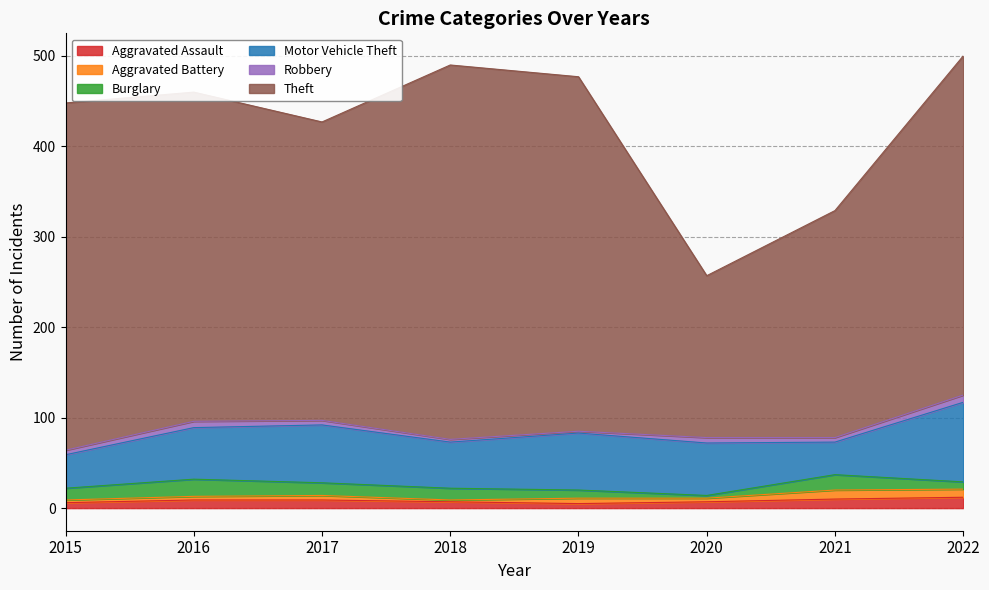

The Theft series shows 179 at 2020. True or false?

True